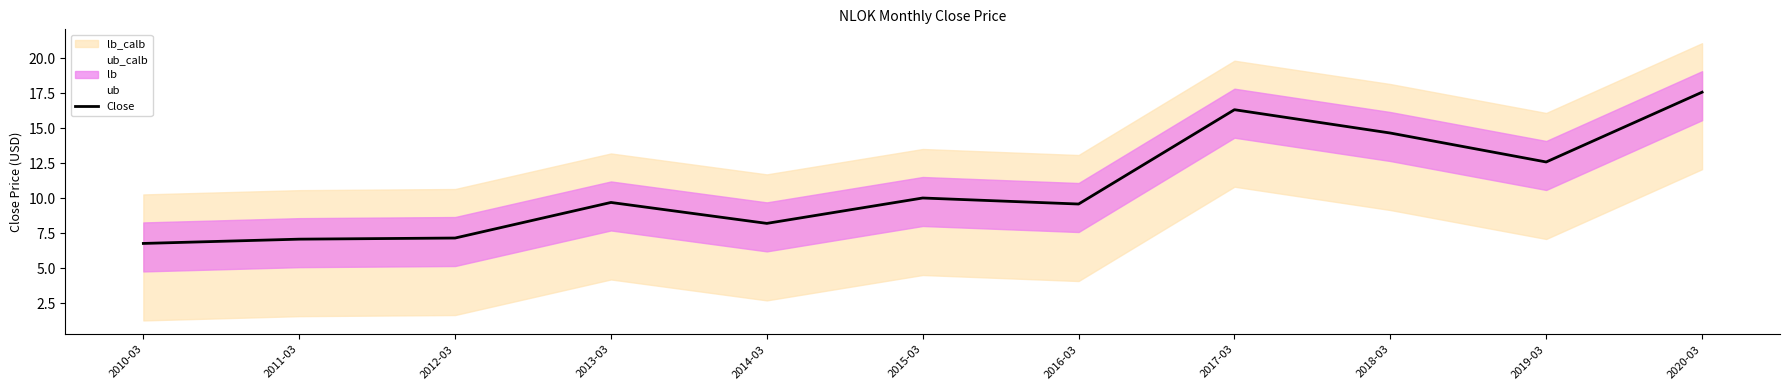

What is the sum of the values at 2020-03 and 2018-03?

32.2